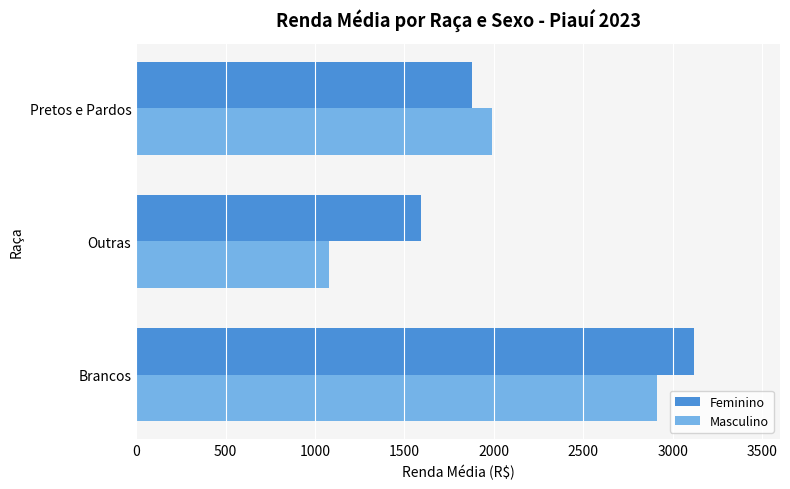

List the labels in order of Feminino value, largest first.

Brancos, Pretos e Pardos, Outras